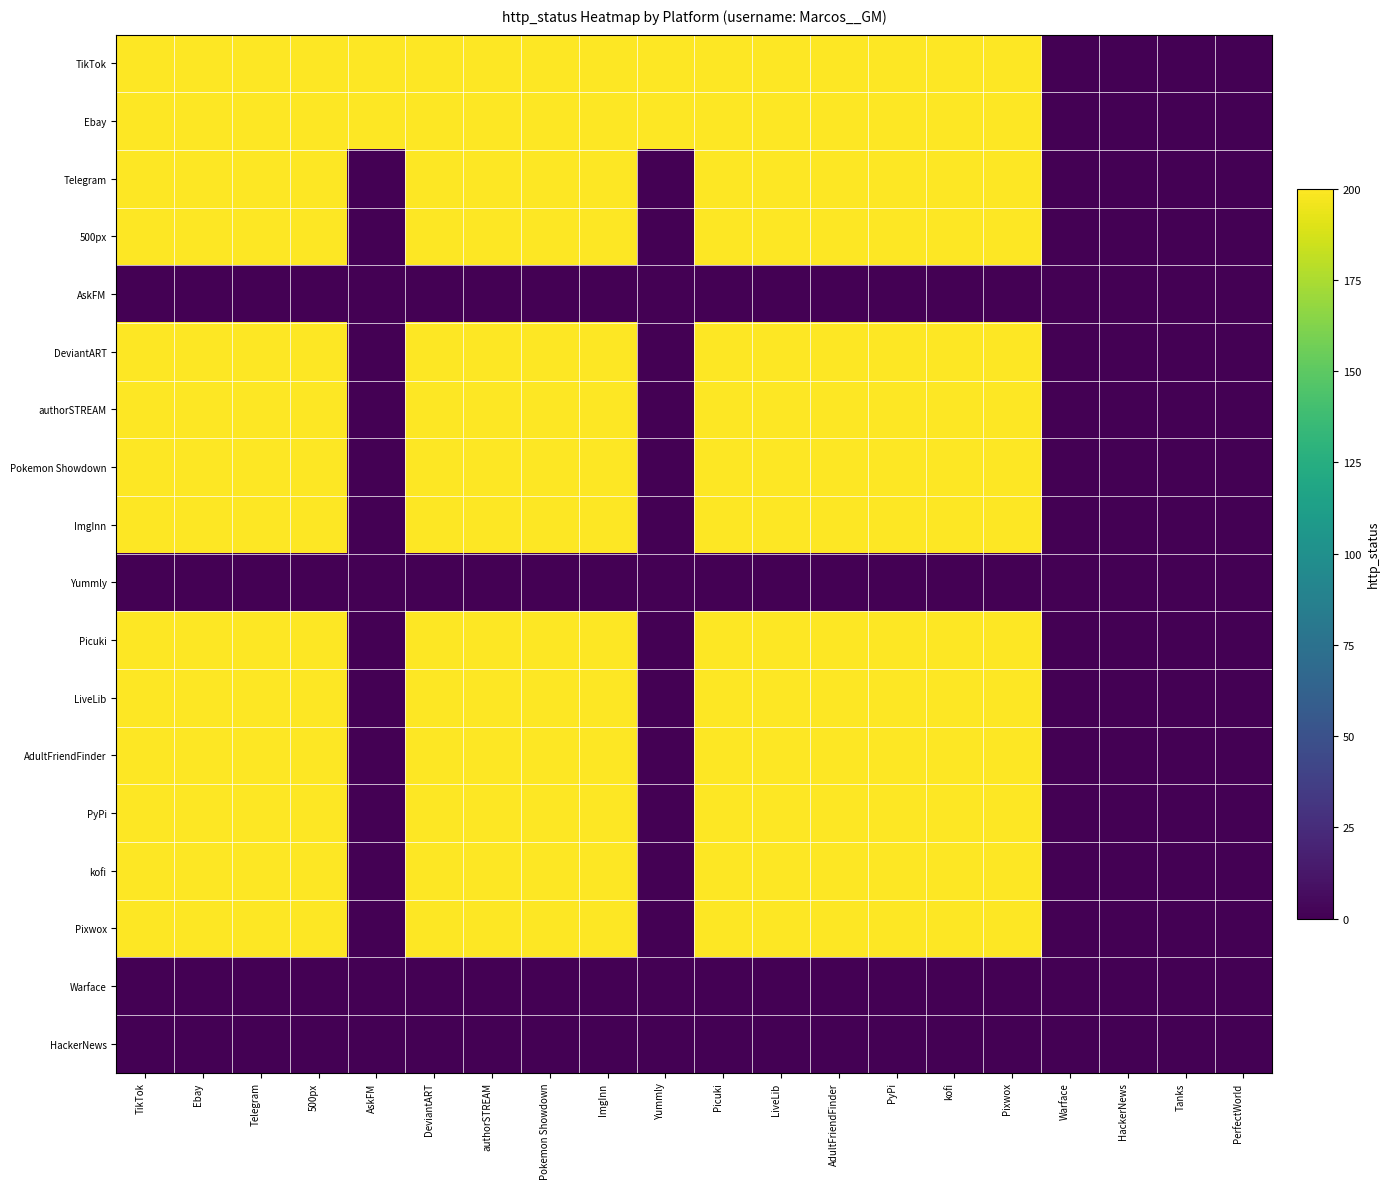

At Pokemon Showdown, list the series in order from largest to smallest.

TikTok, Ebay, Telegram, 500px, DeviantART, authorSTREAM, Pokemon Showdown, ImgInn, Picuki, LiveLib, AdultFriendFinder, PyPi, kofi, Pixwox, AskFM, Yummly, Warface, HackerNews